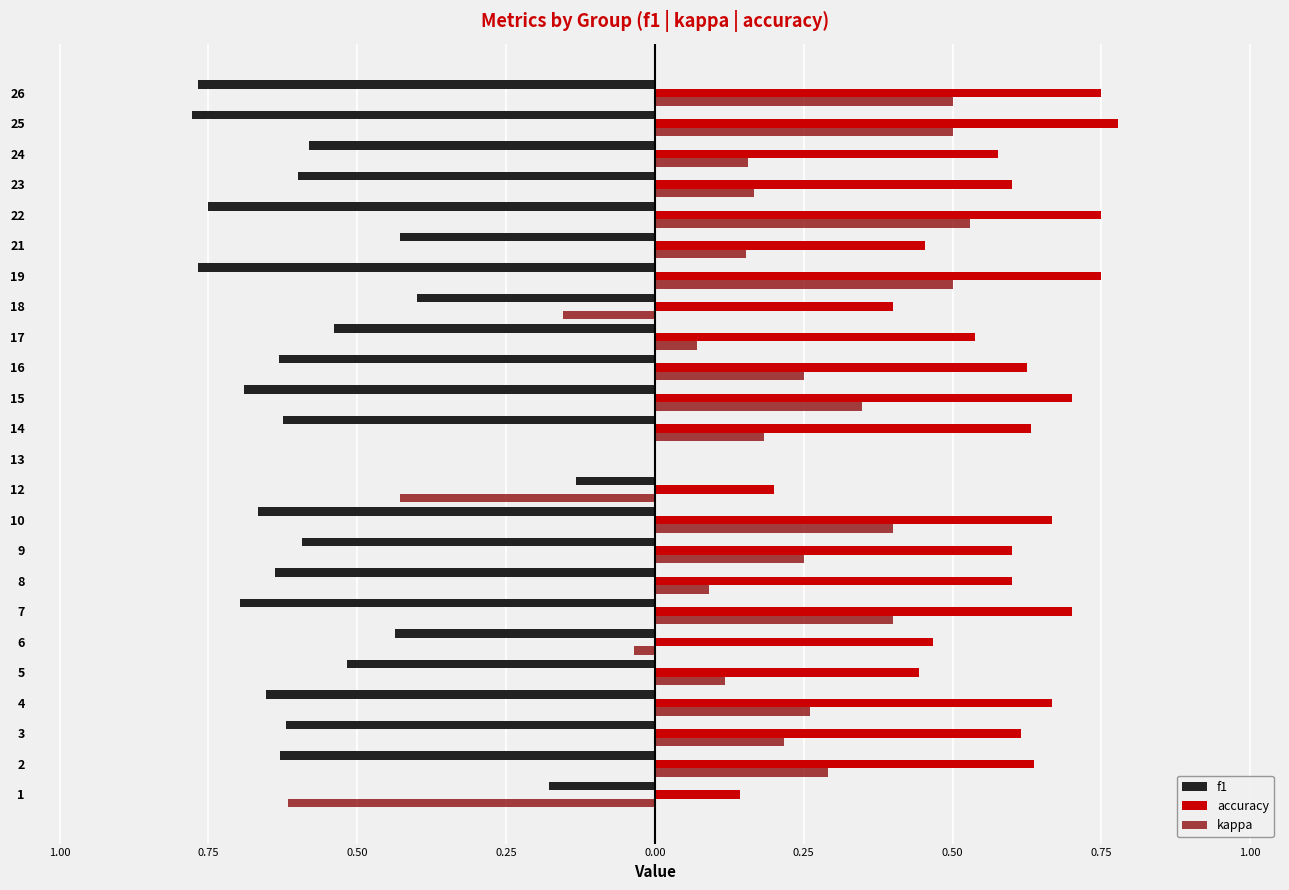

What are all the series names shown in the legend?

f1, accuracy, kappa